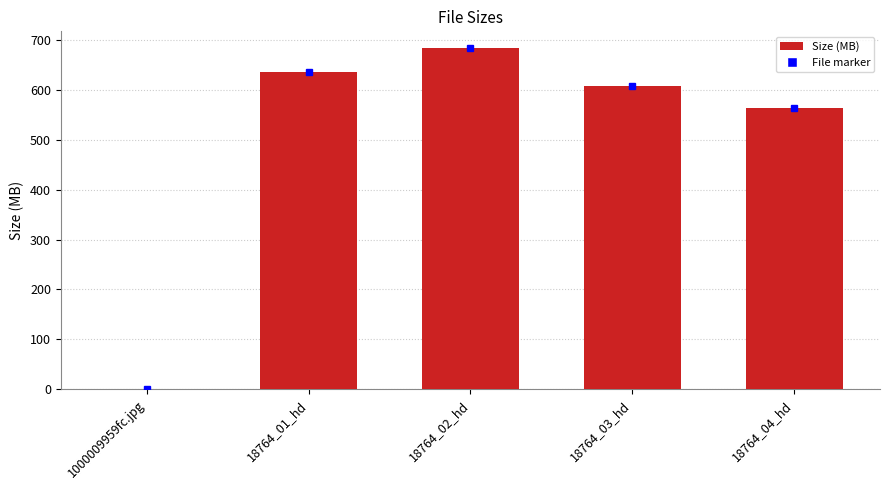

At which label does the data first exceed 607?

18764_01_hd